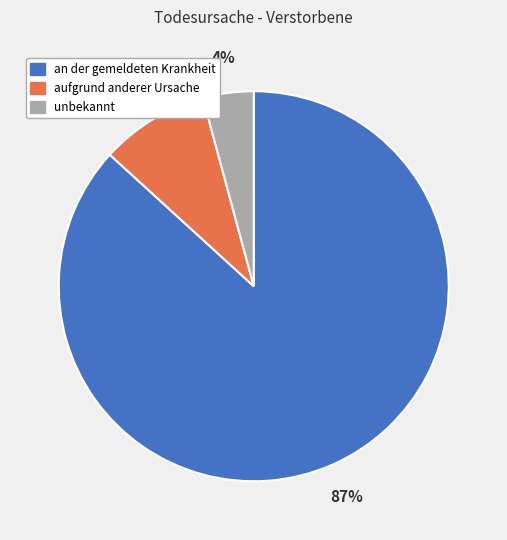

Do aufgrund anderer Ursache and unbekannt together represent more than half of the pie?

No